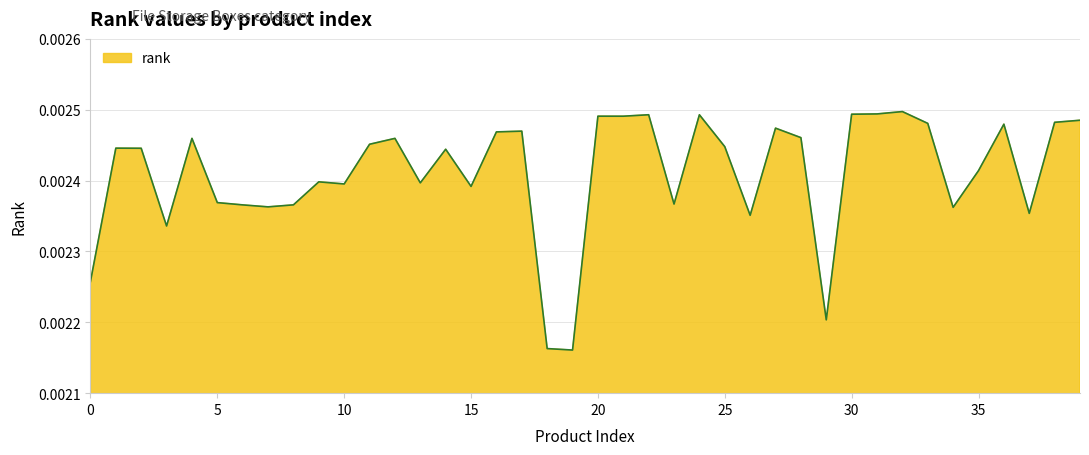

Rank the categories by value from highest to lowest.

32, 31, 30, 22, 24, 20, 21, 39, 38, 33, 36, 27, 17, 16, 28, 12, 4, 11, 25, 1, 2, 14, 35, 9, 13, 10, 15, 5, 23, 8, 6, 7, 34, 37, 26, 3, 0, 29, 18, 19